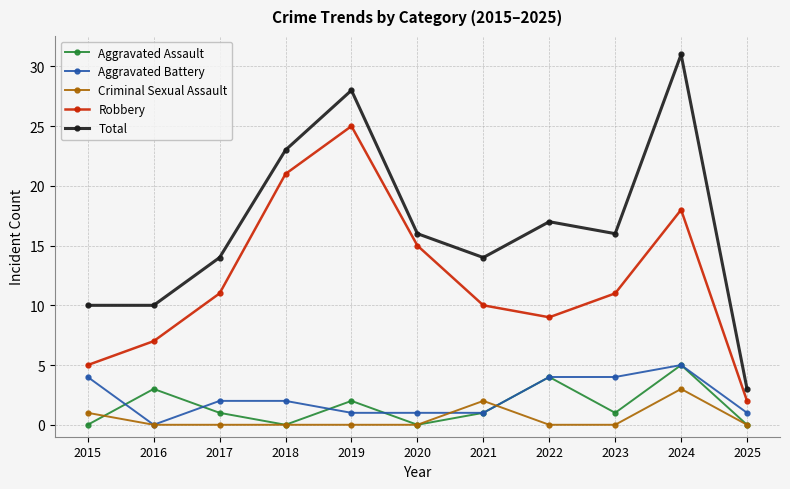

How many data points does each series have?

11